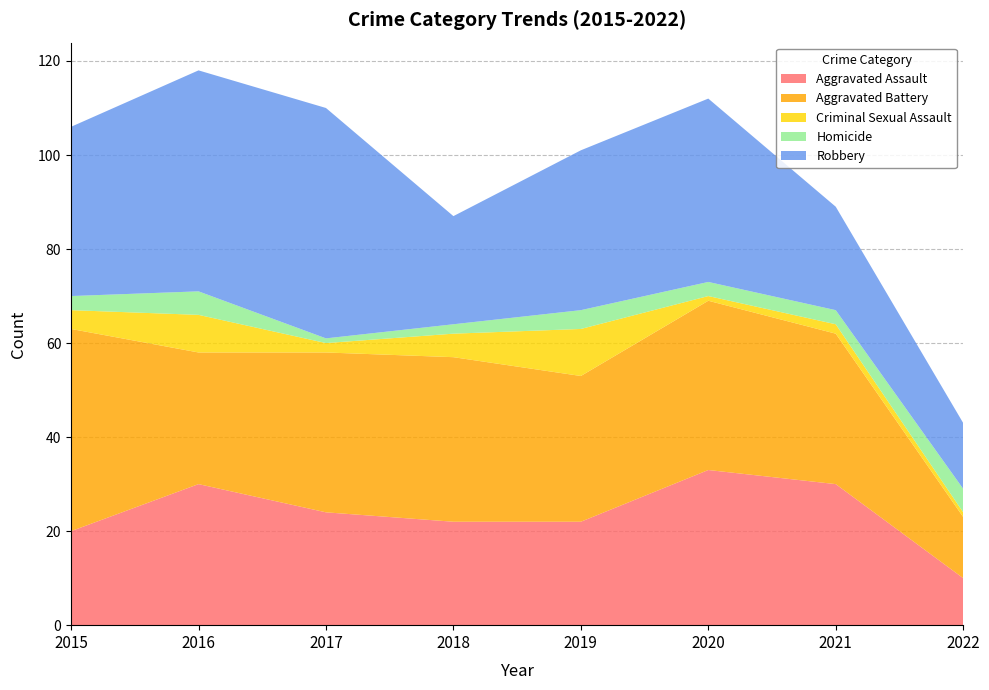

Reading left to right, extract all data points from this chart.

Aggravated Assault: 2015=20	2016=30	2017=24	2018=22	2019=22	2020=33	2021=30	2022=10
Aggravated Battery: 2015=43	2016=28	2017=34	2018=35	2019=31	2020=36	2021=32	2022=13
Criminal Sexual Assault: 2015=4	2016=8	2017=2	2018=5	2019=10	2020=1	2021=2	2022=1
Homicide: 2015=3	2016=5	2017=1	2018=2	2019=4	2020=3	2021=3	2022=5
Robbery: 2015=36	2016=47	2017=49	2018=23	2019=34	2020=39	2021=22	2022=14